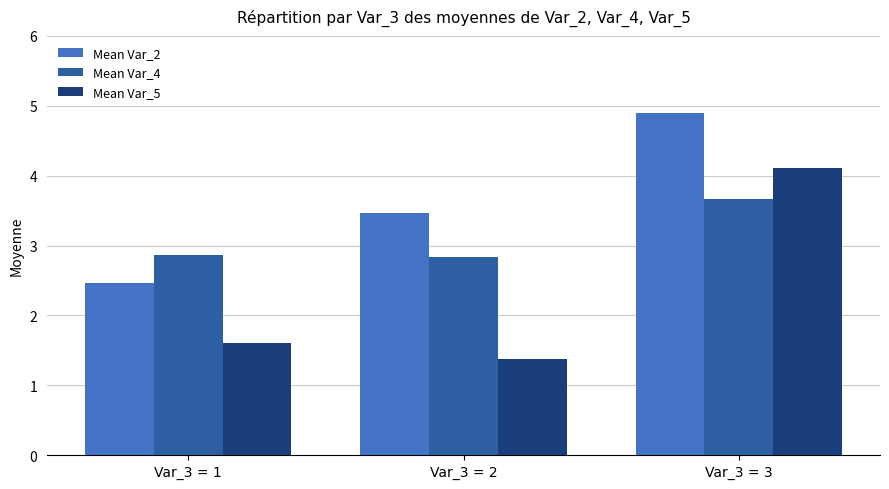

Rank the series at Var_3 = 1 from lowest to highest value.

Mean Var_5, Mean Var_2, Mean Var_4